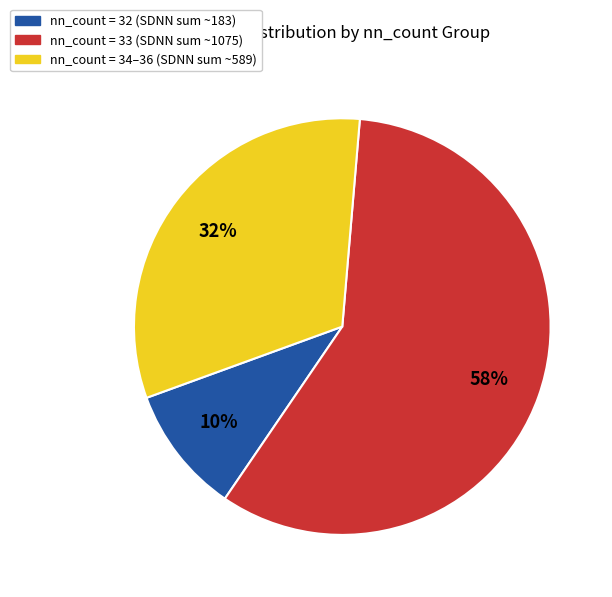

How many segments does this pie chart have?

3